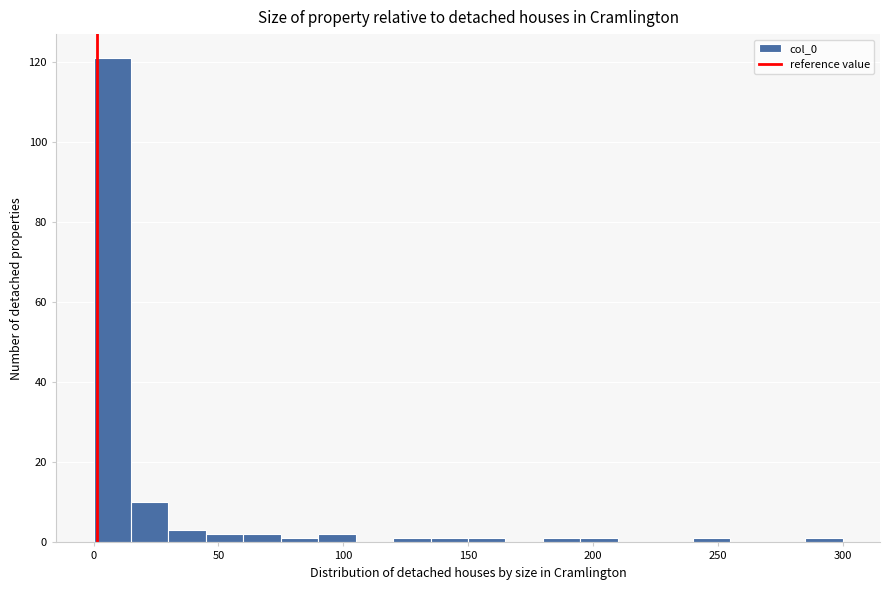

Read against the x-axis, roughly where is the centre of the tallest bar?

10